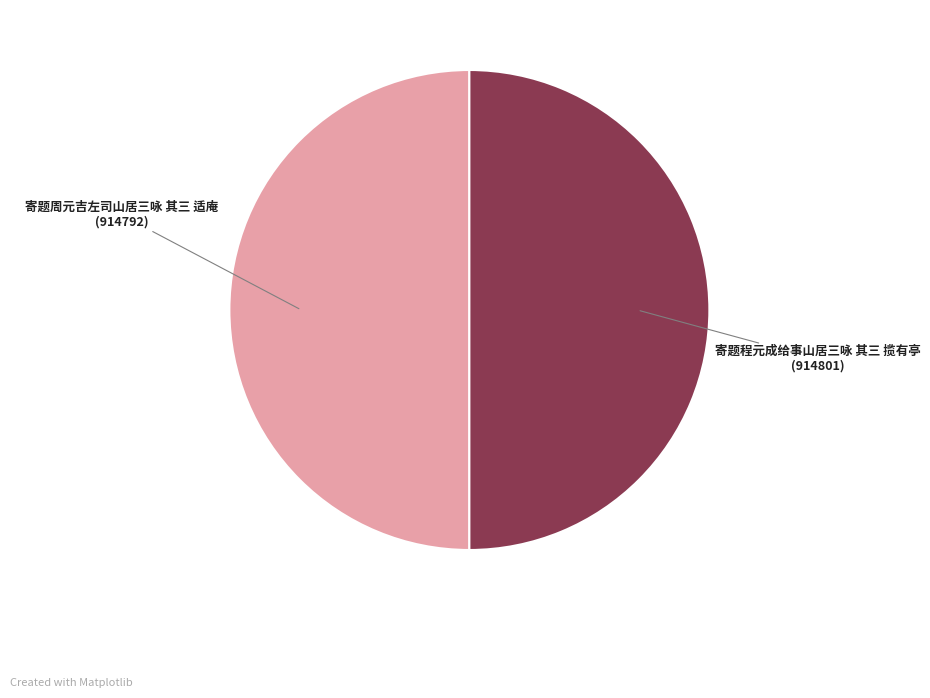

Do 寄题程元成给事山居三咏 其三 揽有亭 and 寄题周元吉左司山居三咏 其三 适庵 together represent more than half of the pie?

Yes